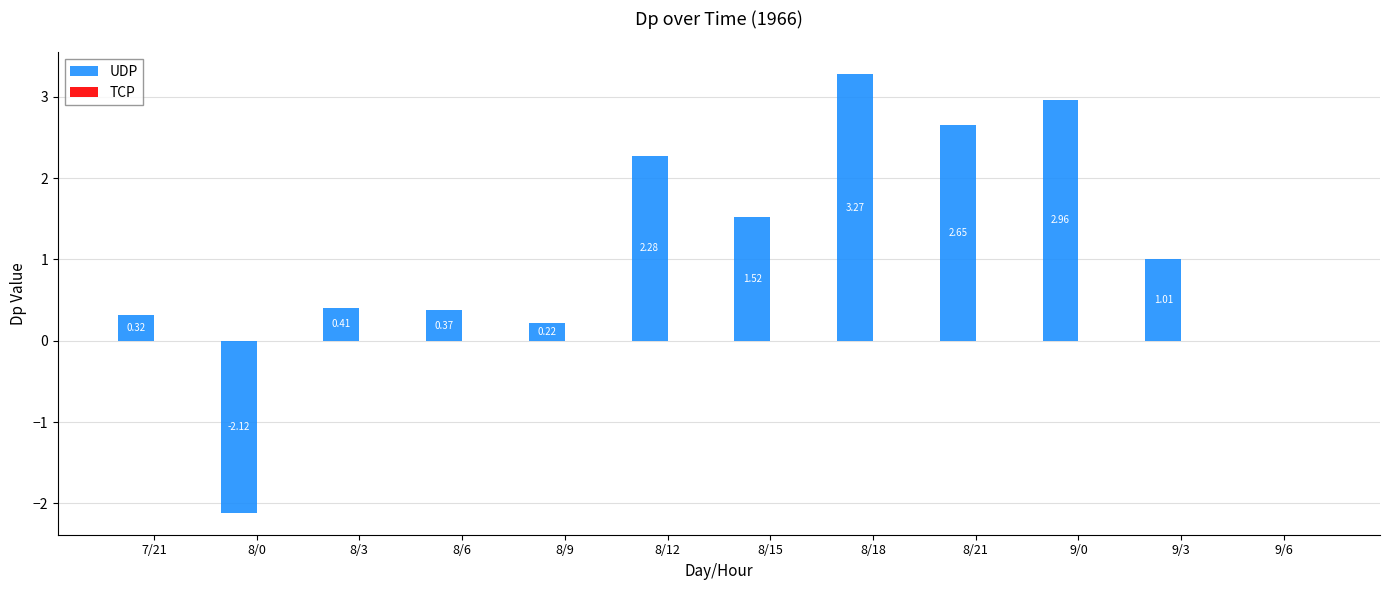

What is the change in value from 8/6 to 9/3?

+0.6